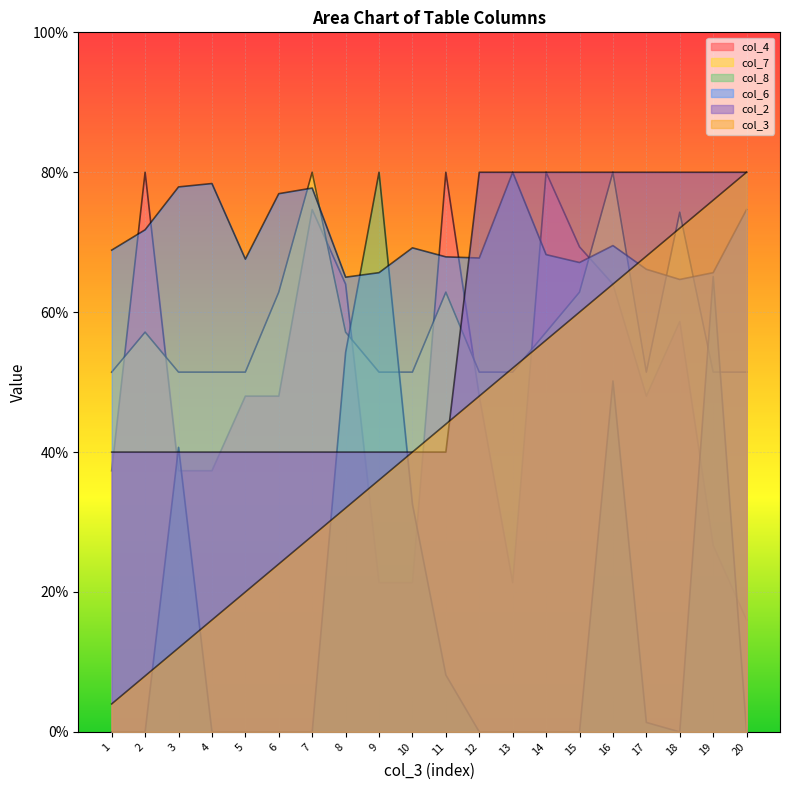

Reading right to left, transcribe all the data shown in this chart.

col_3: 20=80.0	19=76.0	18=72.0	17=68.0	16=64.0	15=60.0	14=56.0	13=52.0	12=48.0	11=44.0	10=40.0	9=36.0	8=32.0	7=28.0	6=24.0	5=20.0	4=16.0	3=12.0	2=8.0	1=4.0
col_6: 20=74.7	19=65.6	18=64.7	17=66.1	16=69.5	15=67.1	14=68.2	13=80.0	12=67.7	11=67.9	10=69.2	9=65.6	8=65.0	7=77.7	6=76.9	5=67.6	4=78.4	3=77.9	2=71.8	1=68.9
col_4: 20=16.0	19=26.7	18=58.7	17=48.0	16=64.0	15=69.3	14=80.0	13=21.3	12=48.0	11=80.0	10=21.3	9=21.3	8=64.0	7=74.7	6=48.0	5=48.0	4=37.3	3=37.3	2=80.0	1=37.3
col_7: 20=51.4	19=51.4	18=74.3	17=51.4	16=80.0	15=62.9	14=57.1	13=51.4	12=51.4	11=62.9	10=51.4	9=51.4	8=57.1	7=80.0	6=62.9	5=51.4	4=51.4	3=51.4	2=57.1	1=51.4
col_8: 20=0.0	19=65.1	18=0.0	17=1.4	16=50.2	15=0.0	14=0.0	13=0.0	12=0.0	11=8.1	10=32.5	9=80.0	8=54.2	7=0.0	6=0.0	5=0.0	4=0.0	3=40.7	2=0.0	1=0.0
col_2: 20=80.0	19=80.0	18=80.0	17=80.0	16=80.0	15=80.0	14=80.0	13=80.0	12=80.0	11=40.0	10=40.0	9=40.0	8=40.0	7=40.0	6=40.0	5=40.0	4=40.0	3=40.0	2=40.0	1=40.0